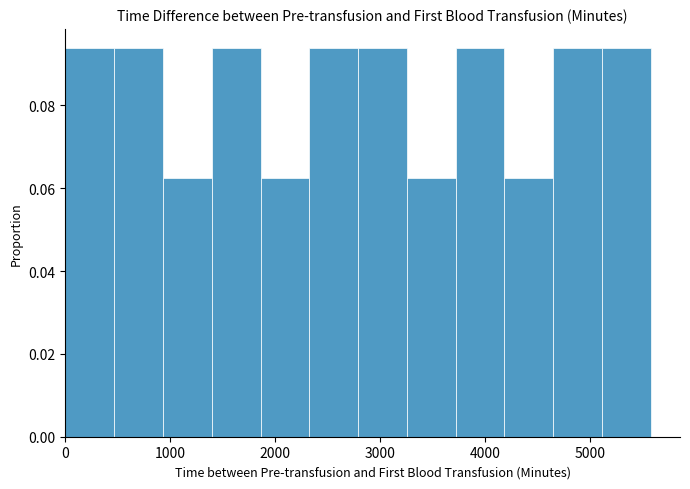

What is the height of the bar covering 2800 to 3300 on the x-axis? Neither the bar edges nor the heights are printed on the chart, so give them approximately, as read against the axes.

0.094